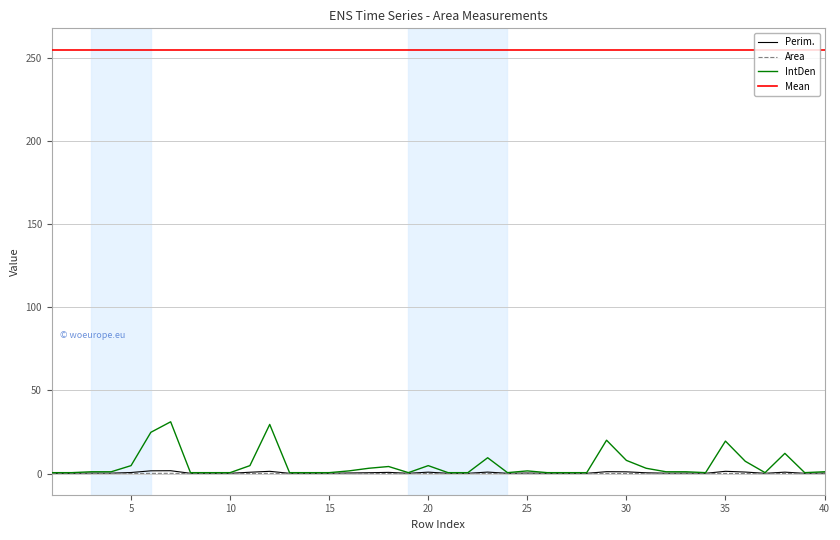

What is the greatest value displayed?

255.0